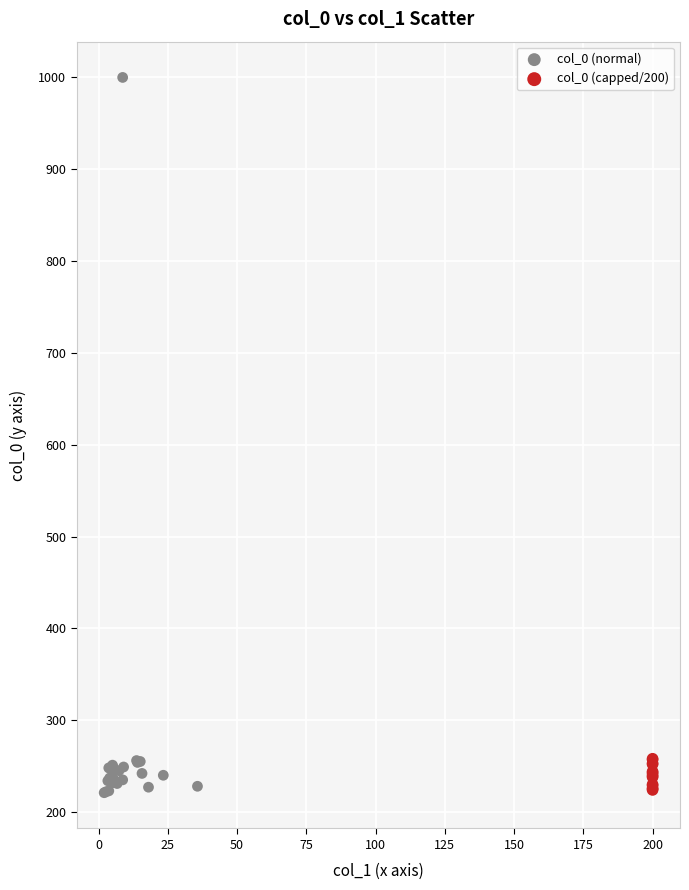

Which series has the widest spread of Y values?

col_0 (normal)